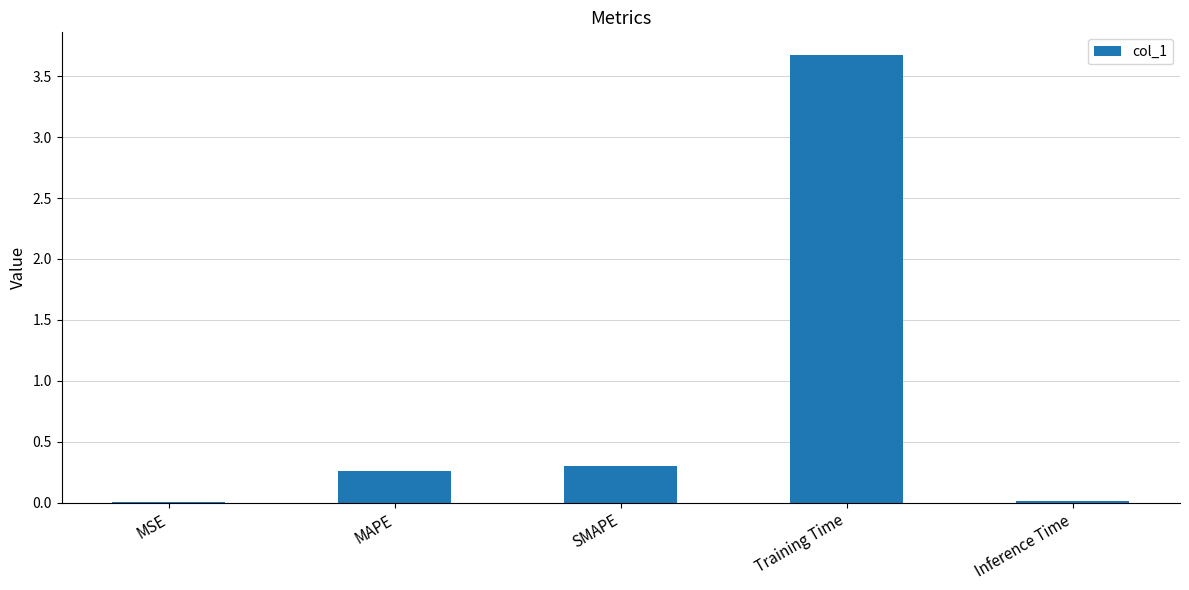

True or false: the data shows 0.4 at MAPE.

False